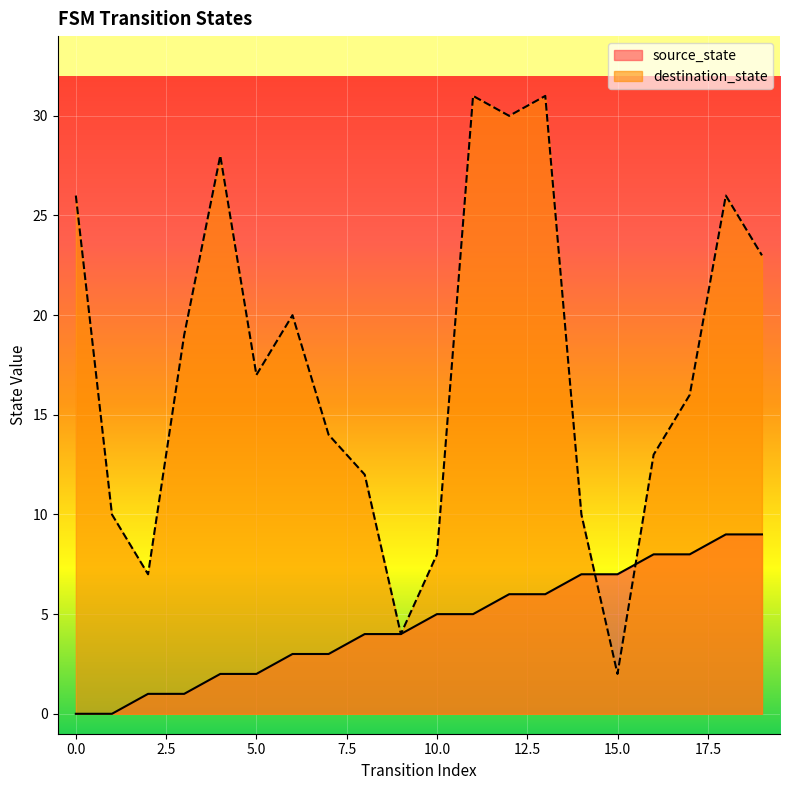

Between 8 and 16, which series saw the biggest shift?

source_state